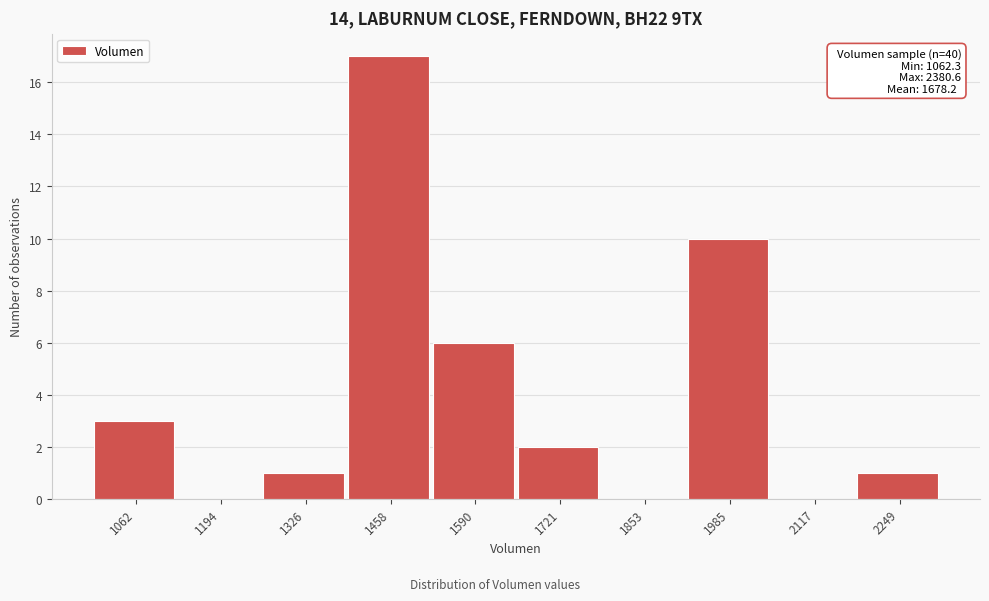

Reading left to right, extract all data points from this chart.

1062=3	1194=0	1326=1	1458=17	1590=6	1721=2	1853=0	1985=10	2117=0	2249=1